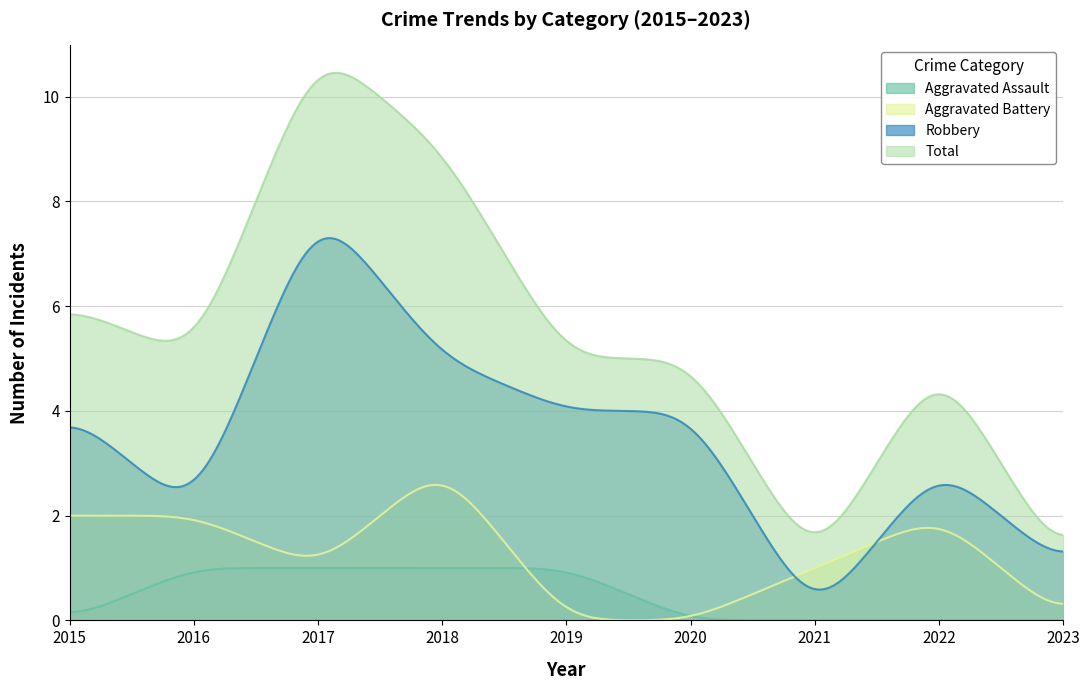

Which series changed the most between 2015 and 2021?

Total